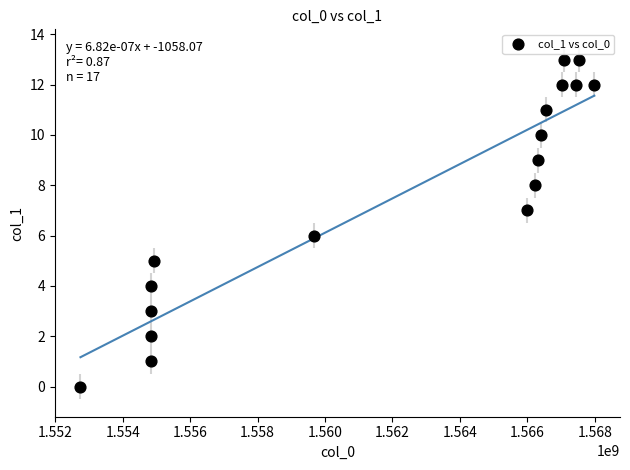

What is the range of Y values (max minus min)?

13